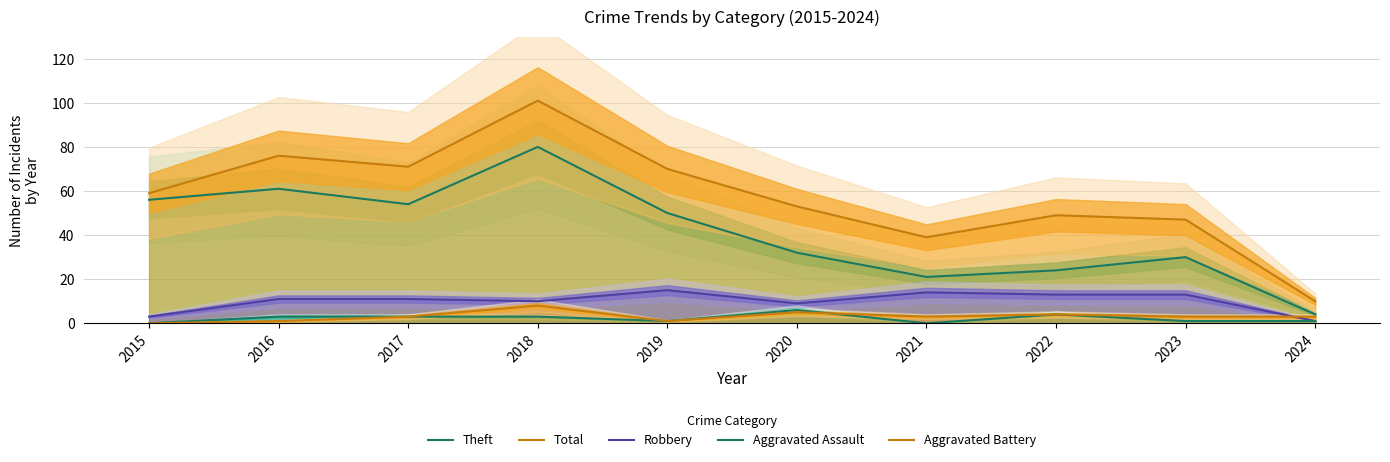

What is the sum of all Total values?

575